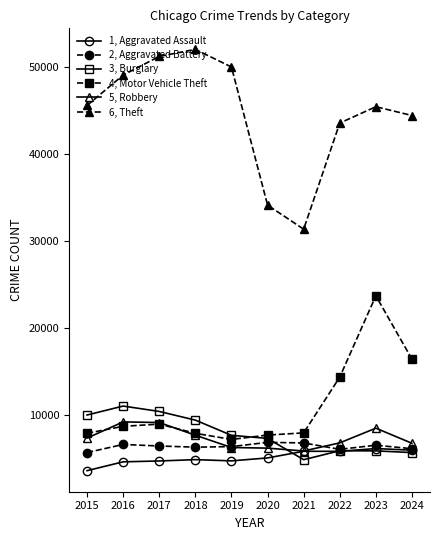

What is the sum of all 5, Robbery values?

73857